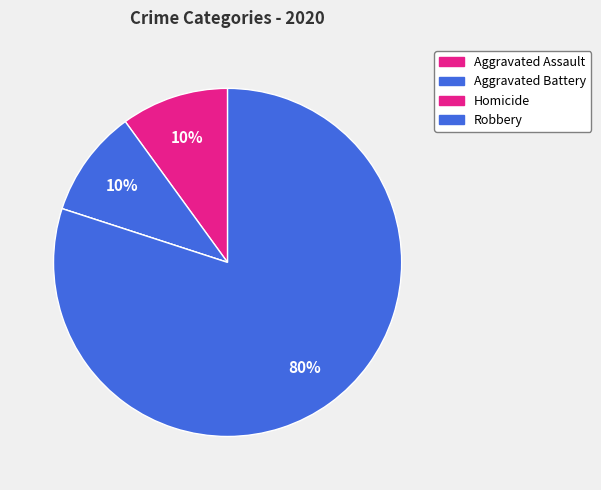

Count the number of slices in the pie.

4